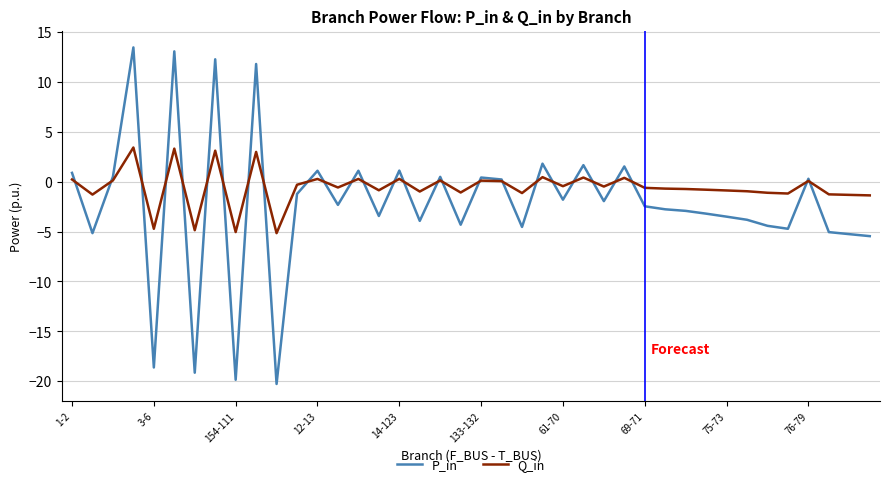

What is the greatest value displayed?

13.5